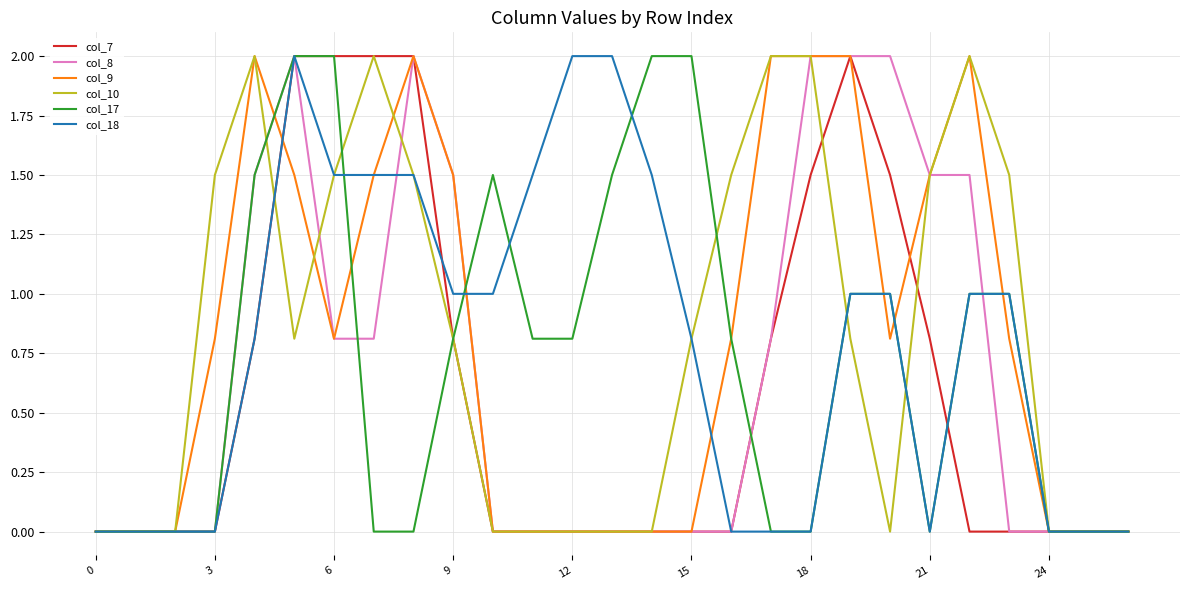

What is the maximum value shown in the chart?

2.0